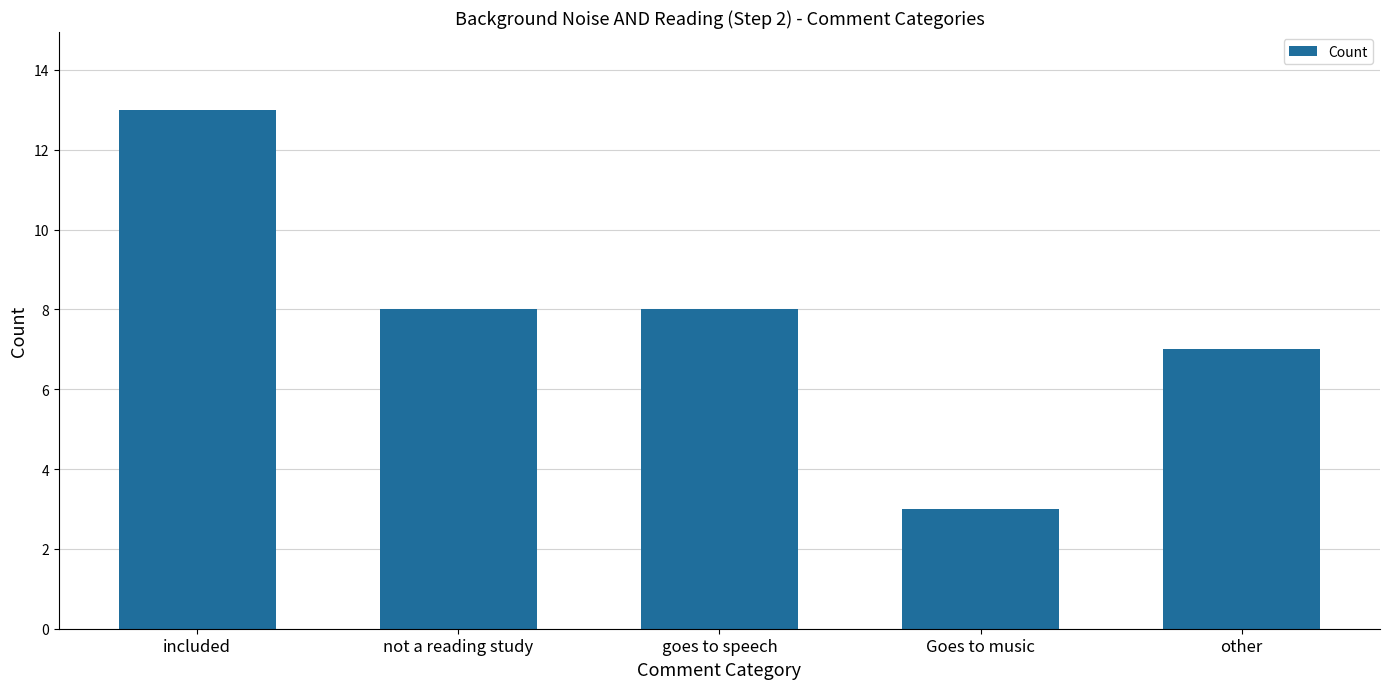

What is the label of the 1st bar from the left?

included